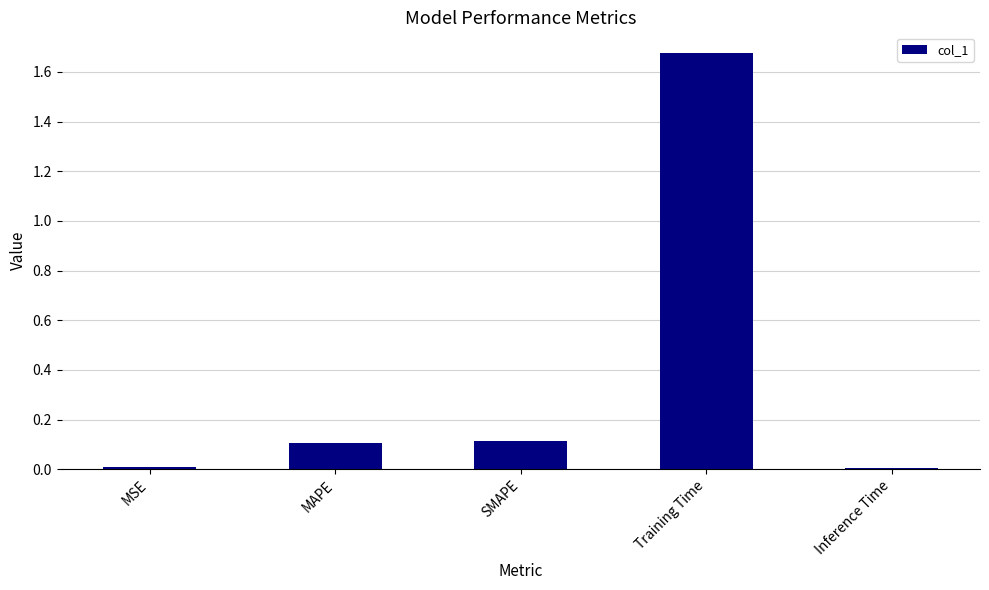

Between Training Time and MAPE, which is larger?

Training Time